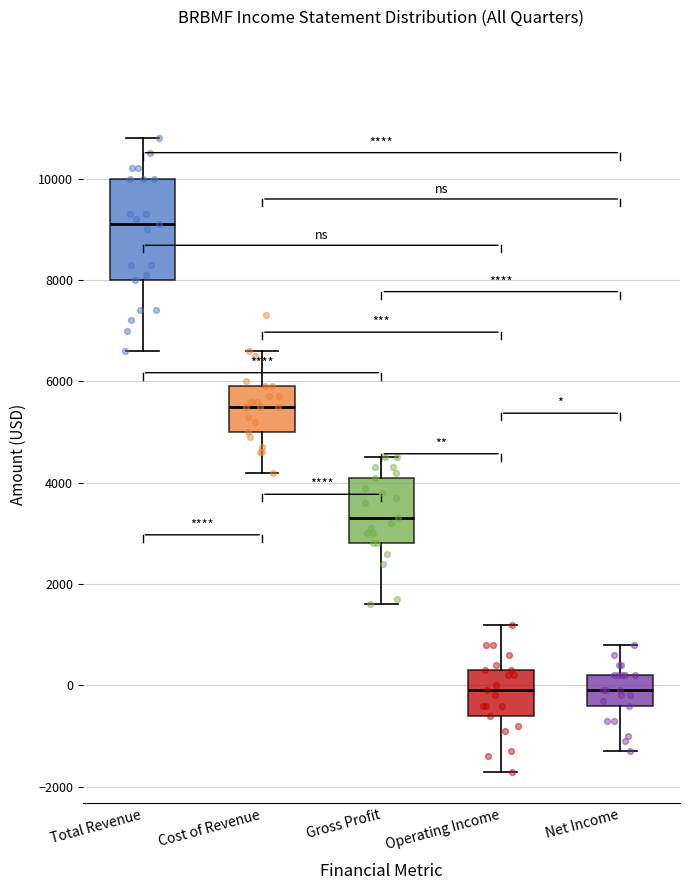

Comparing the boxes themselves (not the whiskers), which one is the tallest?

Total Revenue